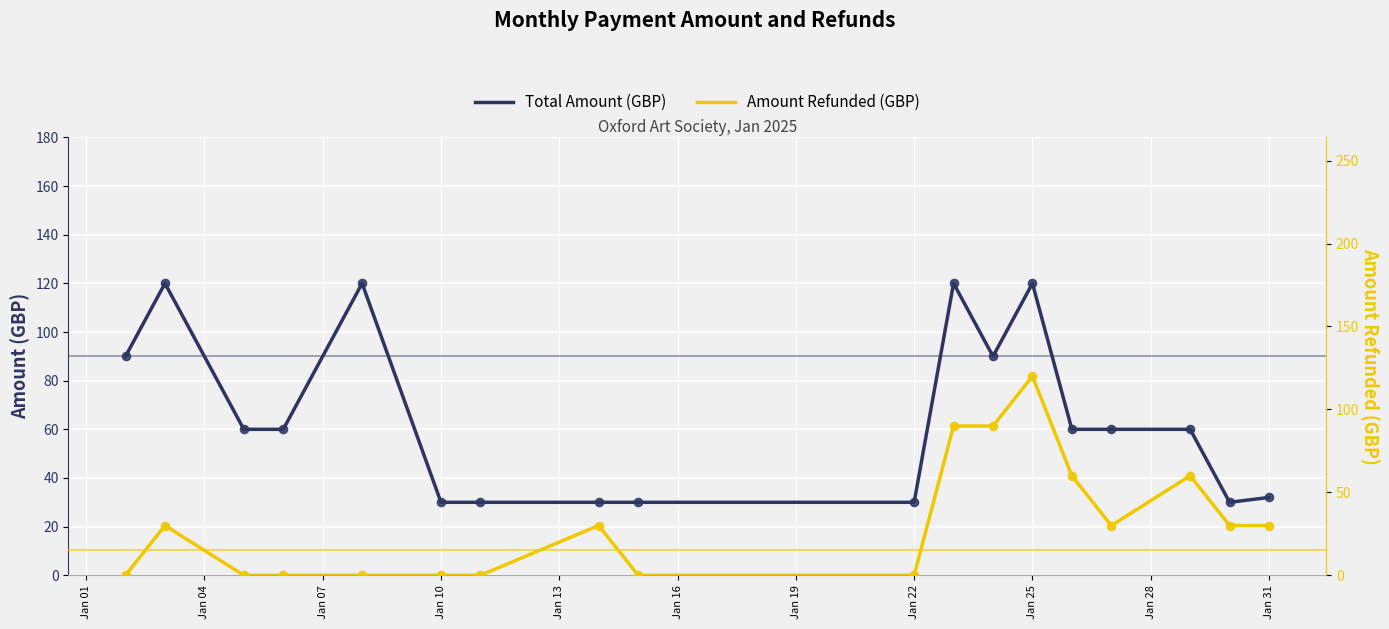

True or false: Total Amount (GBP) has a value of 55 at Jan 31.

False